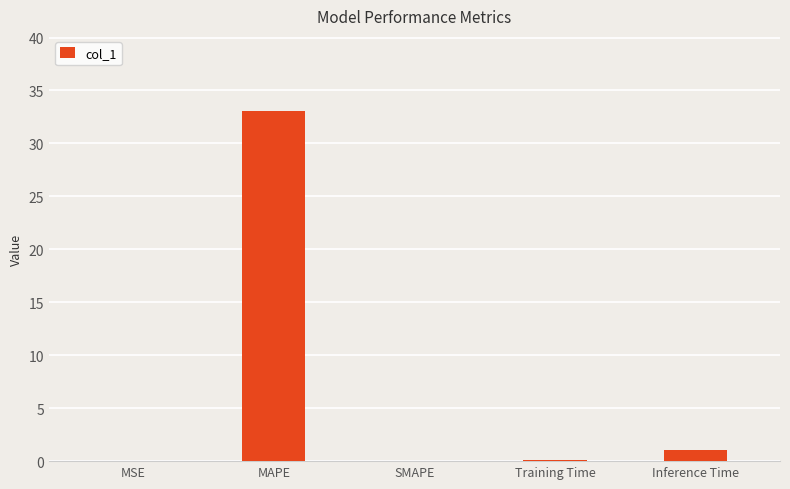

What is the sum of all values?

34.2